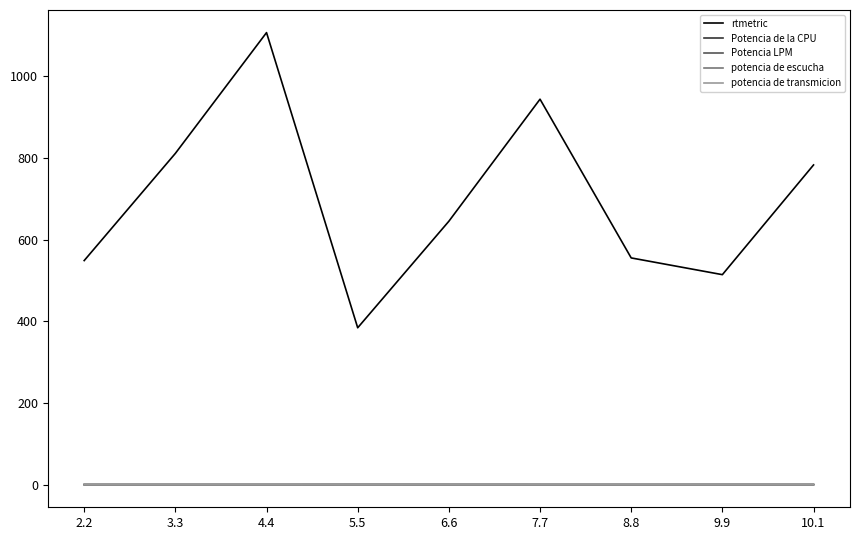

Which series changed the most between 2.2 and 10.1?

rtmetric